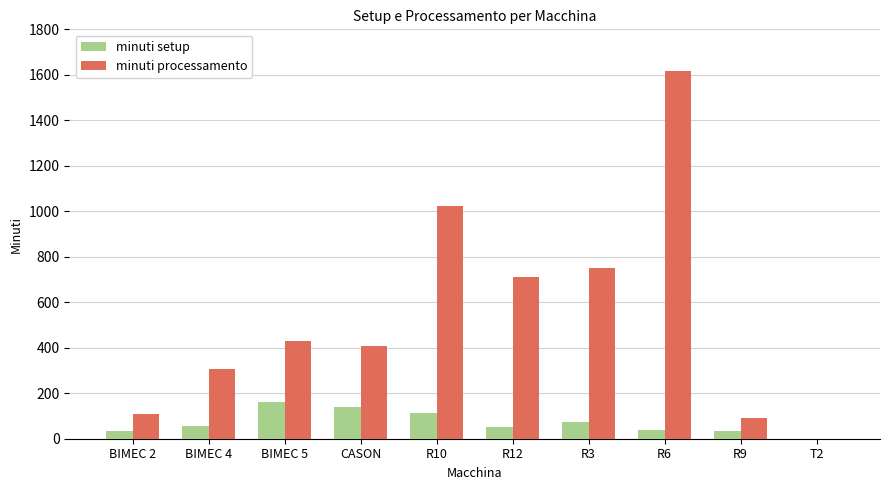

The value of minuti setup at R6 is 40.0. True or false?

True